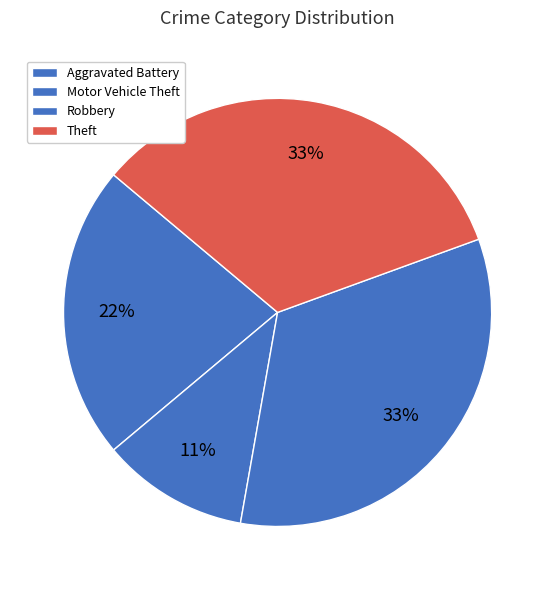

Rank the categories by value from highest to lowest.

Robbery, Theft, Aggravated Battery, Motor Vehicle Theft